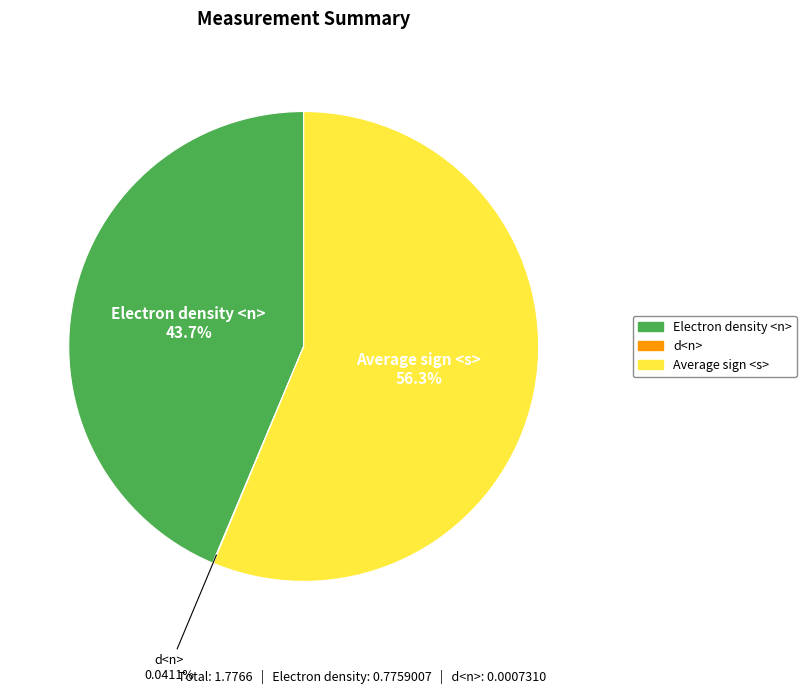

Is it true that Average sign <s> is 42% of the pie?

False